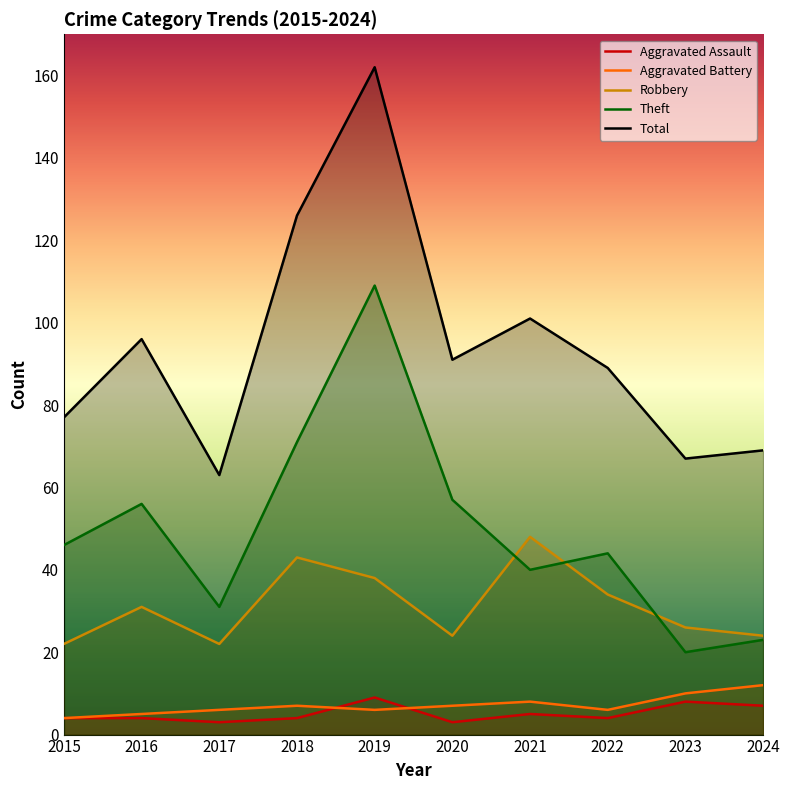

What is the value of the Total point at the 8th from the left?

89